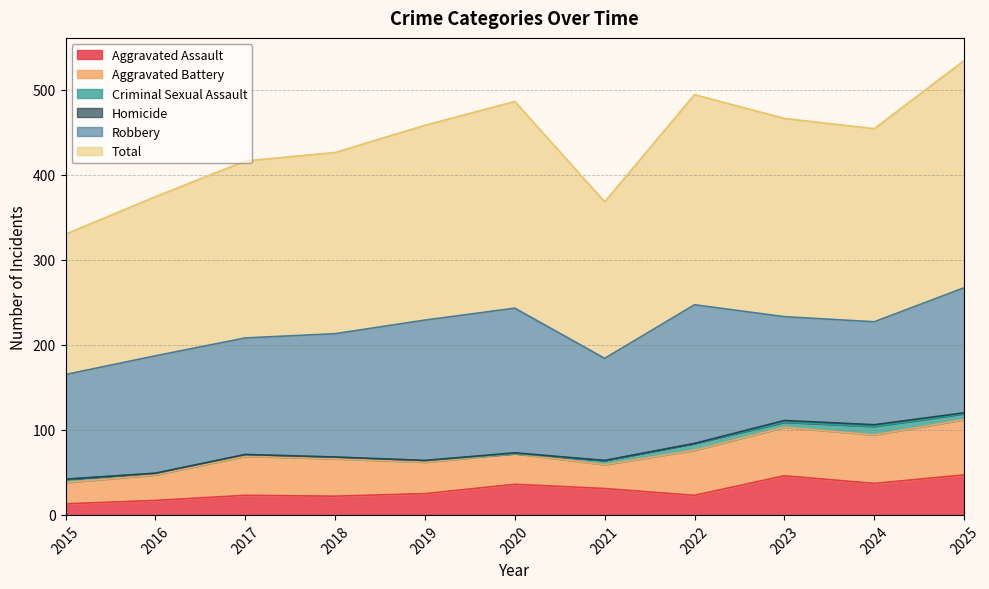

How many data points in Aggravated Assault are above 25?

5